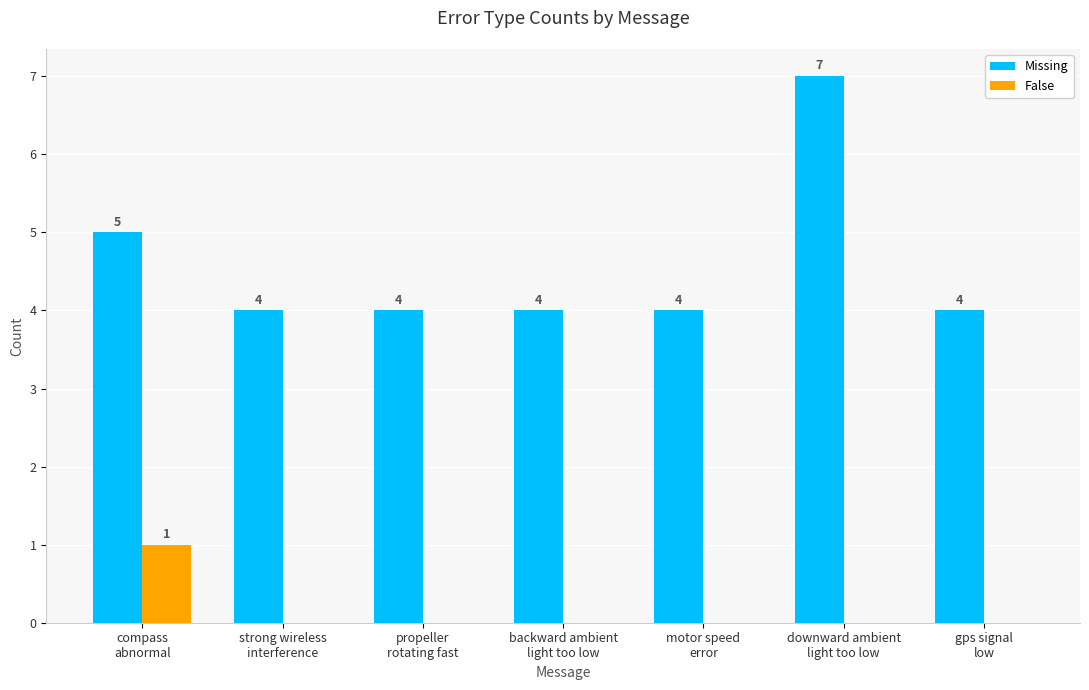

Is the value of False at backward ambient
light too low greater than the value of Missing at downward ambient
light too low?

No